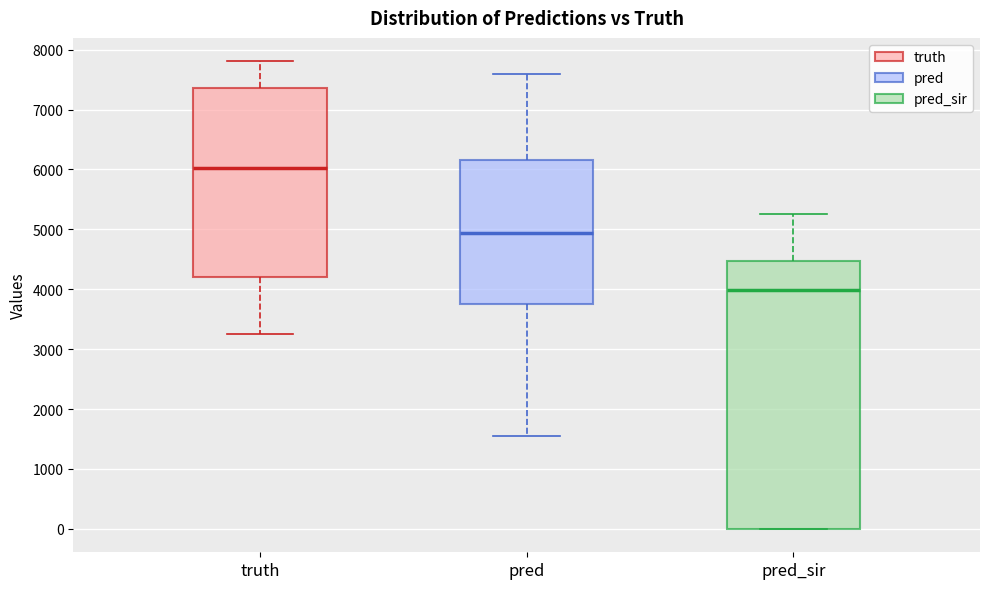

Which box's median line is the lowest?

pred_sir